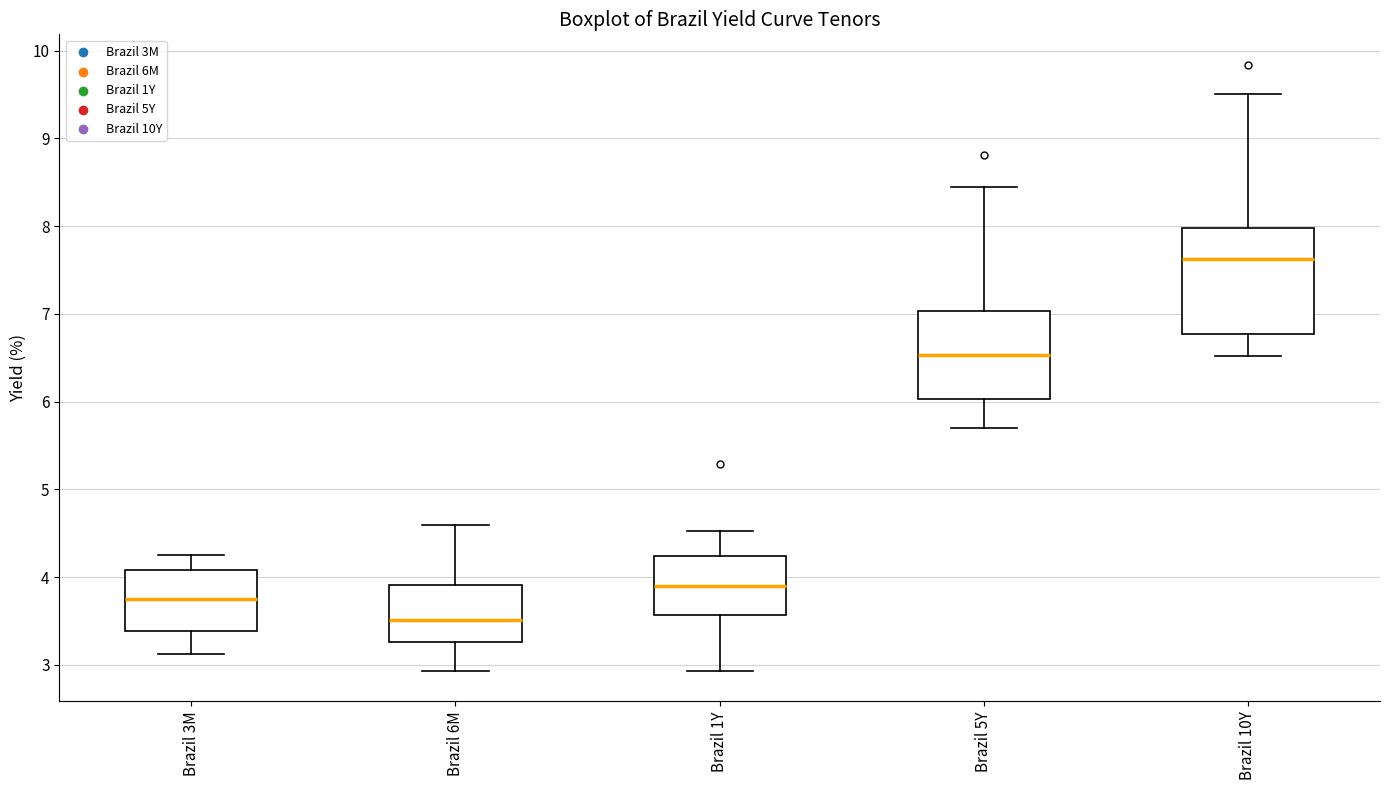

Where does the median line of the box for Brazil 10Y sit on the y-axis? The values are not printed on the chart, so give them approximately, as read against the axis.

7.6